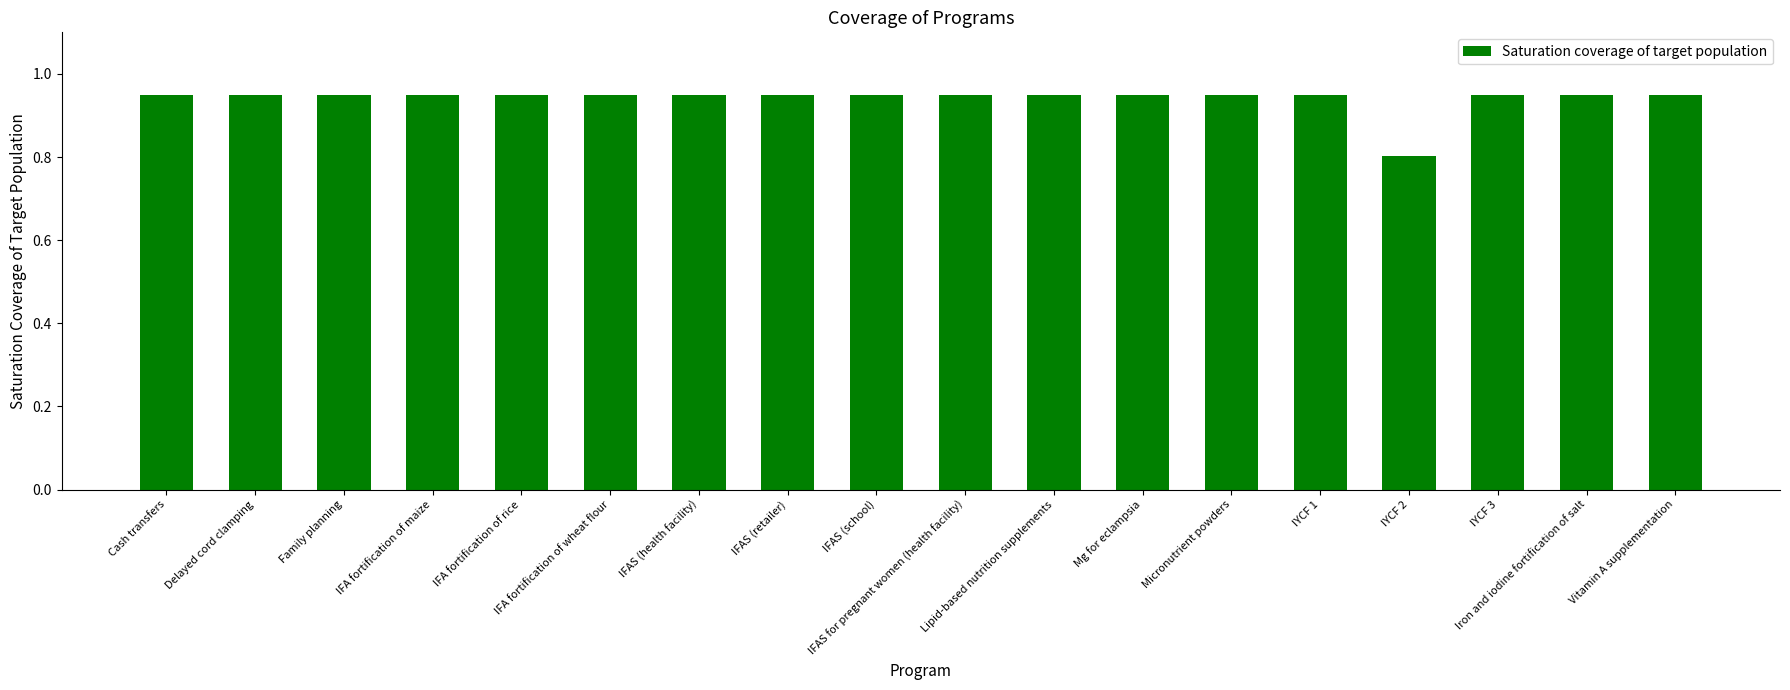

How many distinct data groups are displayed?

1